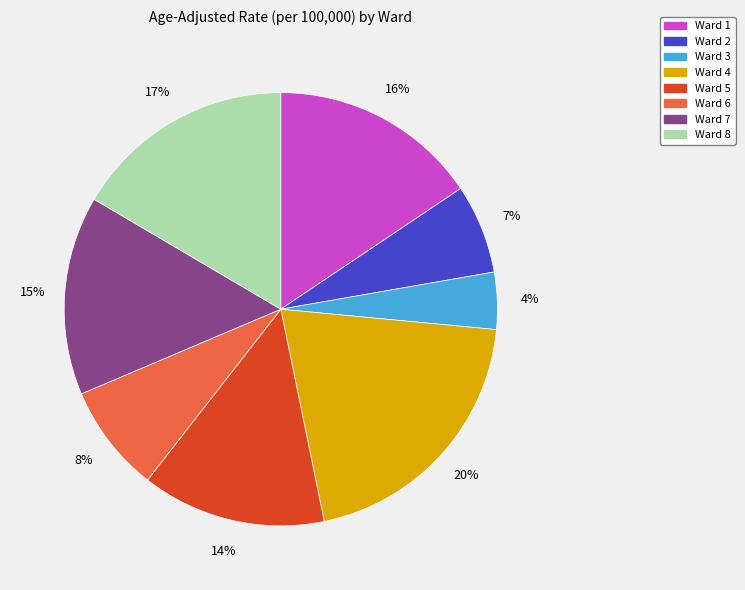

Rank the categories by value from highest to lowest.

Ward 4, Ward 8, Ward 1, Ward 7, Ward 5, Ward 6, Ward 2, Ward 3